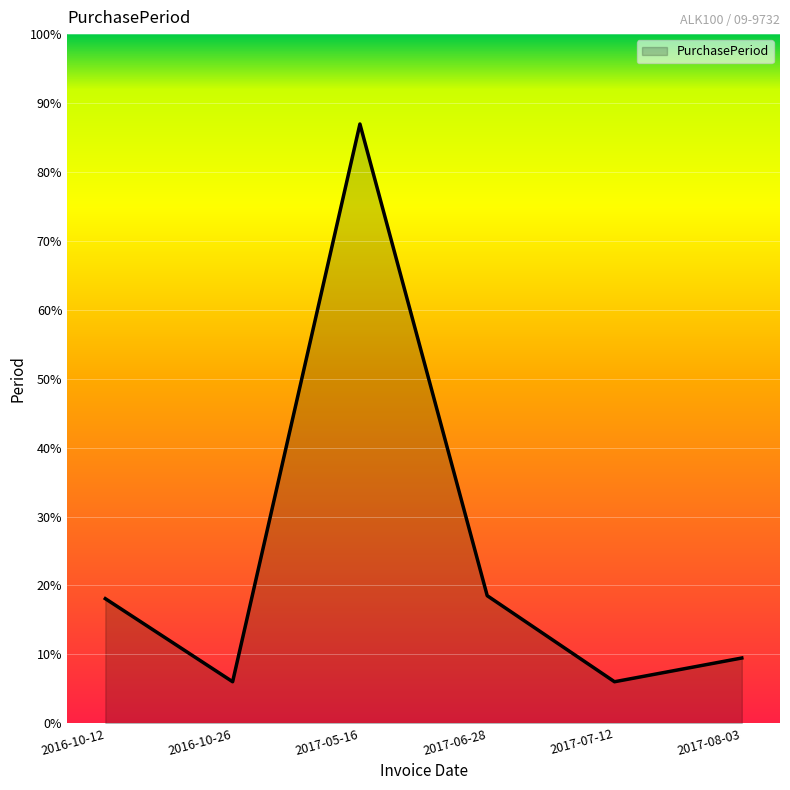

Approximately how many times larger is the value at 2016-10-12 compared to 2017-07-12?

3.0